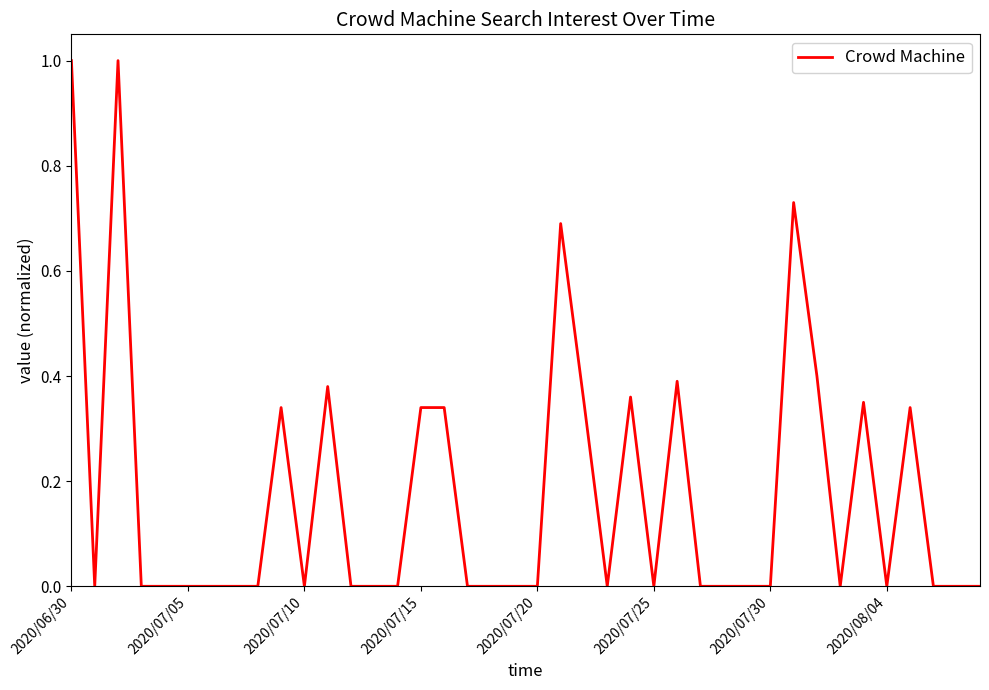

What is the greatest value displayed?

1.0